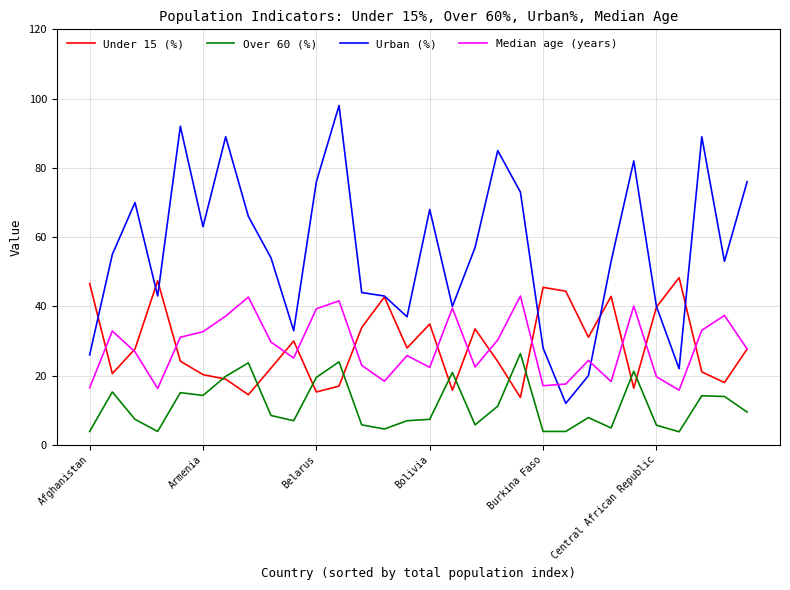

What is the sum of all Urban (%) values?

1687.0